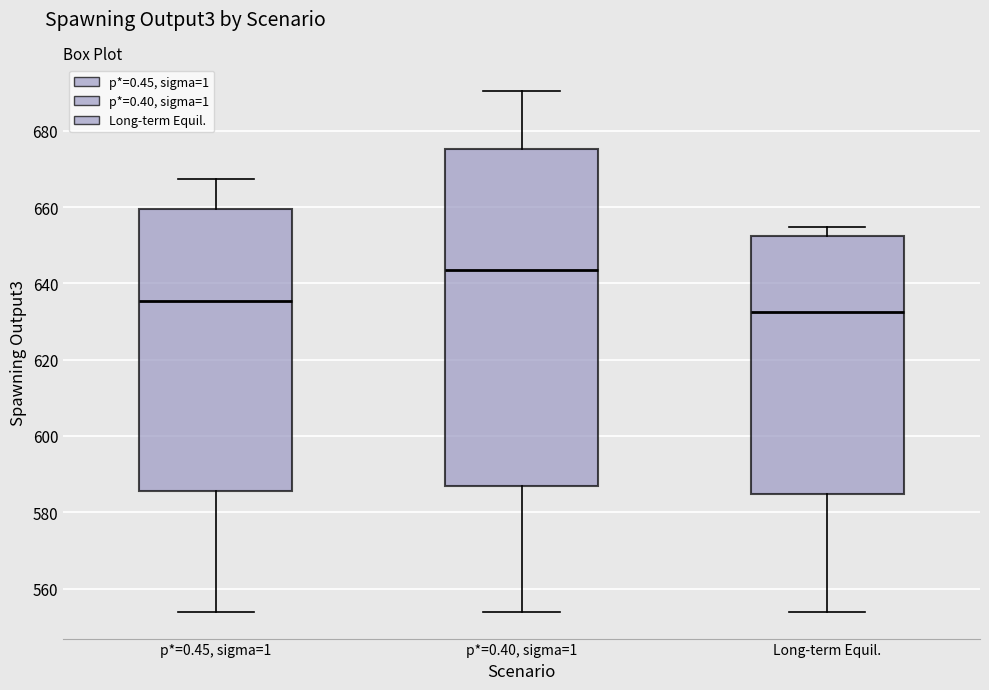

Where does the upper whisker of the box for p*=0.45, sigma=1 end on the y-axis? The values are not printed on the chart, so give them approximately, as read against the axis.

668